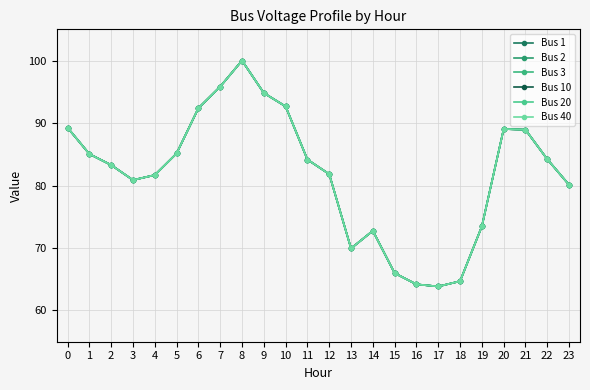

What is the difference between the second highest and second lowest values in the Bus 3 series?

31.6